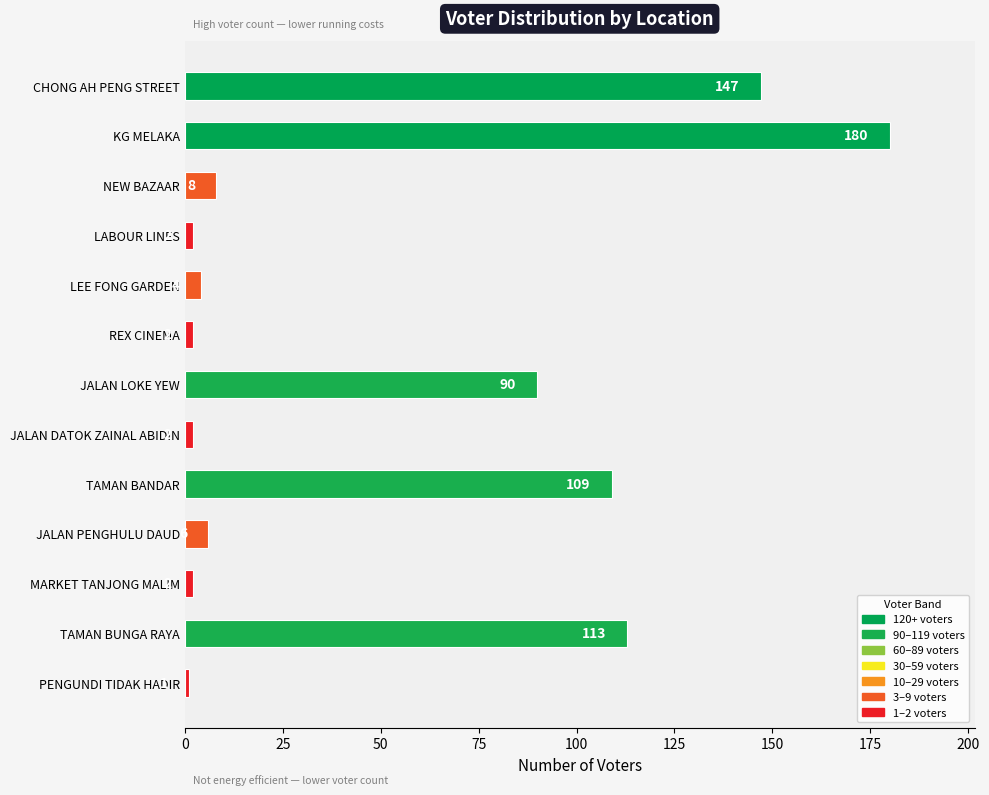

What is the label of the 13th bar from the top?

PENGUNDI TIDAK HADIR